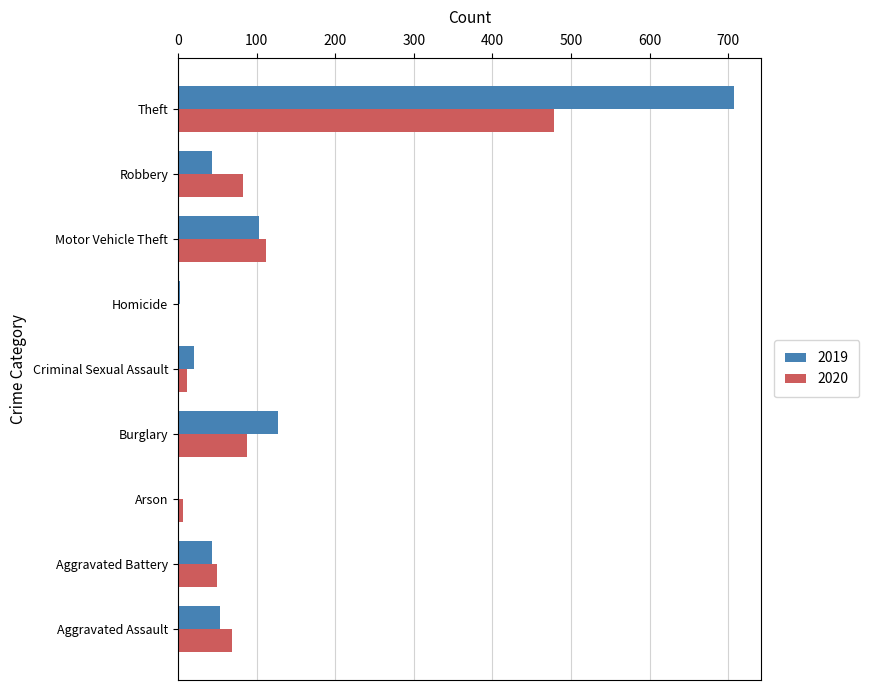

Which category has the highest value across all series?

Theft